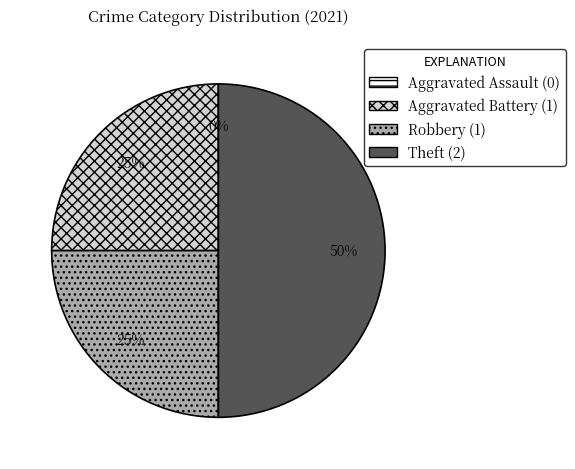

True or false: Robbery accounts for 35% of the total.

False